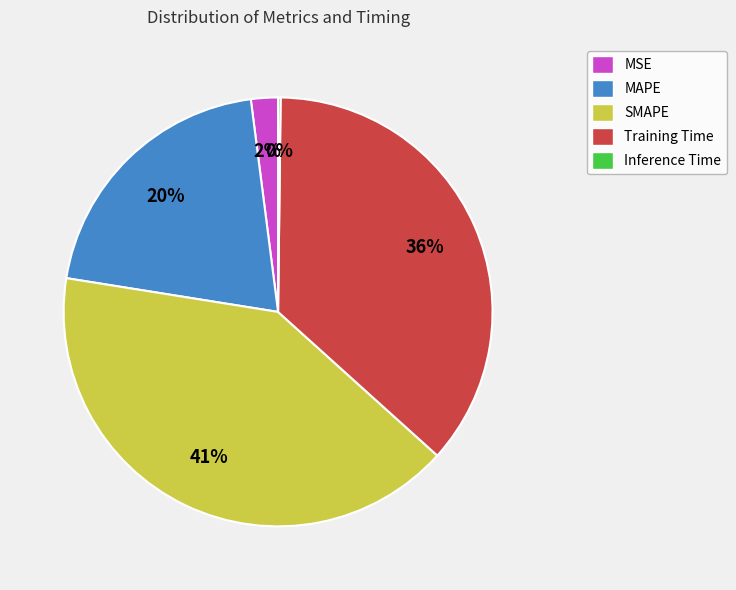

Is there a majority slice in this chart?

No